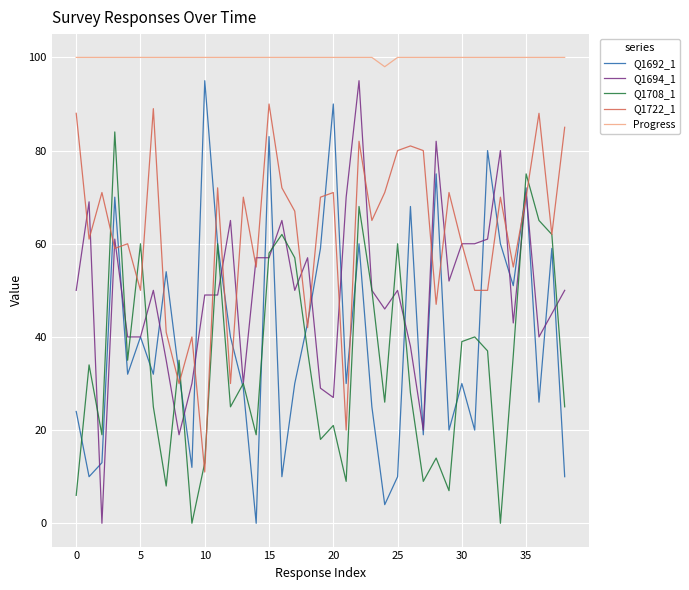

How many series are shown in this chart?

5